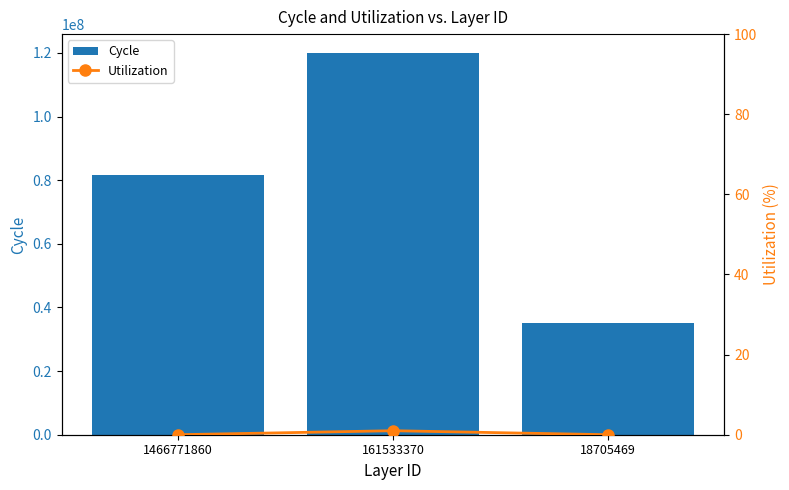

Which series has the largest range (max minus min)?

Cycle